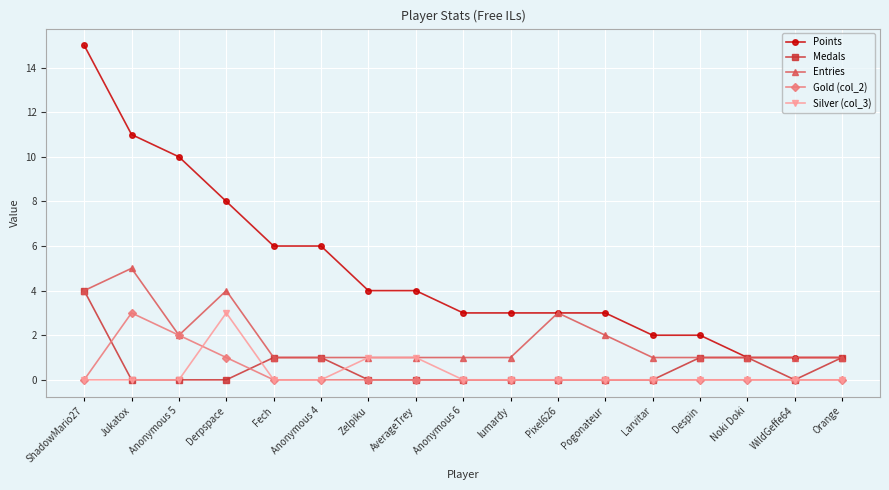

What is the sum of the Medals values at Anonymous 4 and Jukatox?

1